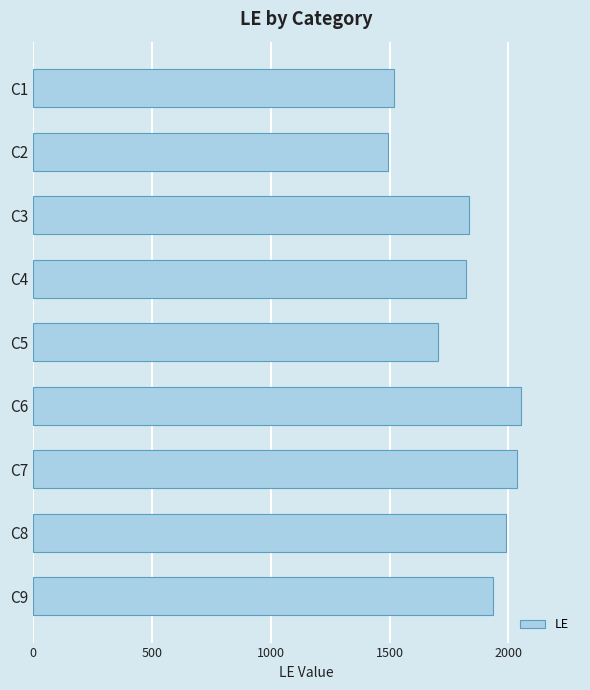

Reading top to bottom, transcribe all the data shown in this chart.

1517	1495	1836	1822	1703	2055	2037	1988	1937